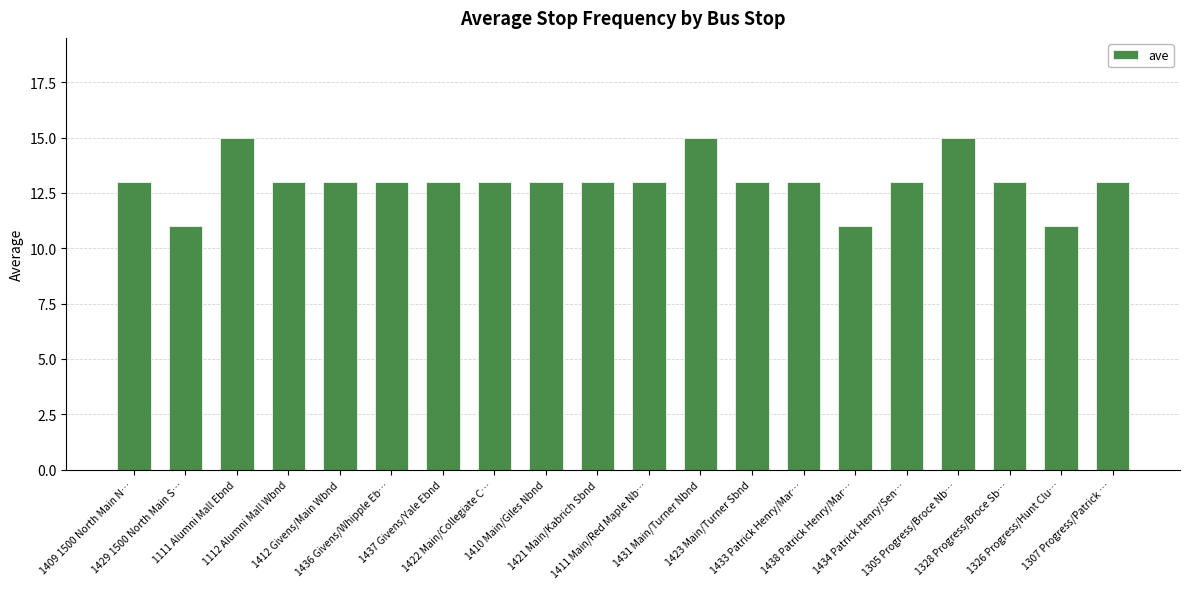

True or false: the data shows 13 at 1423 Main/Turner Sbnd.

True